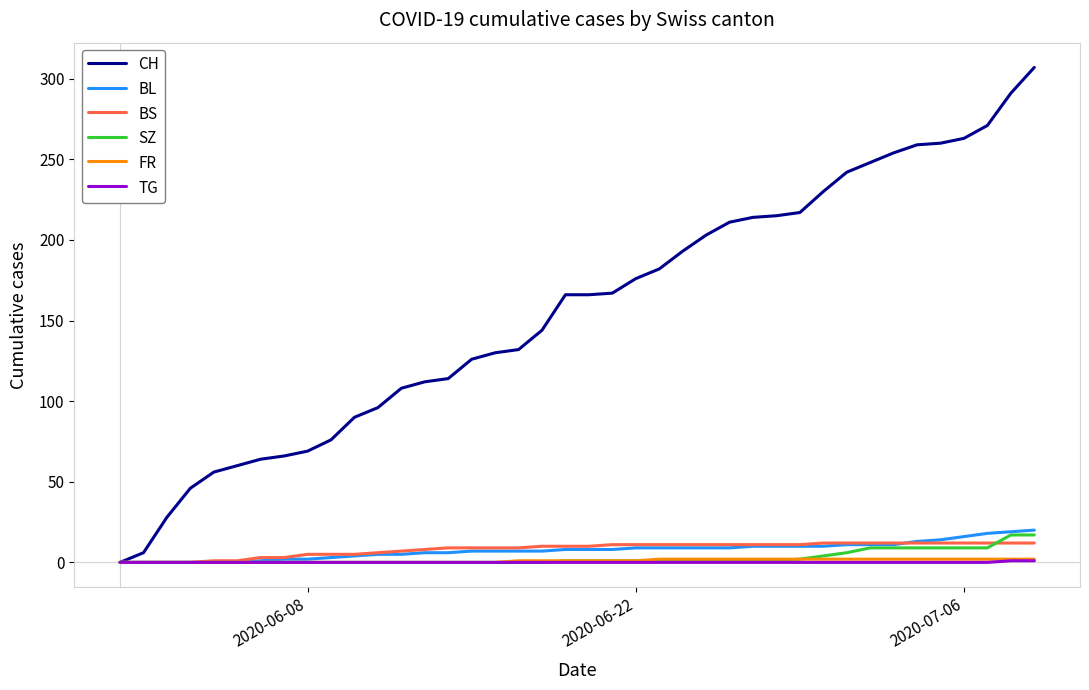

What are all the series names shown in the legend?

CH, BL, BS, SZ, FR, TG